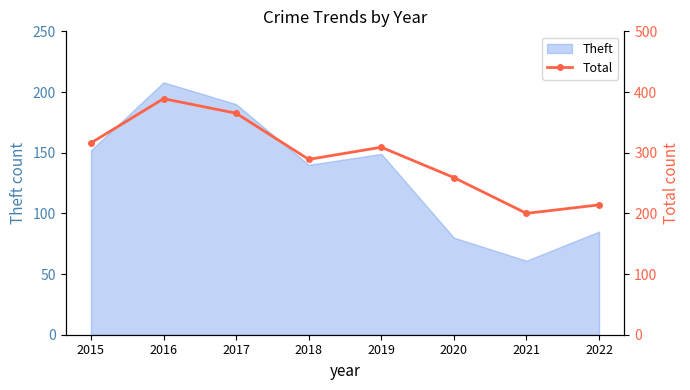

What is the sum of the values at 2019 and 2015?

625